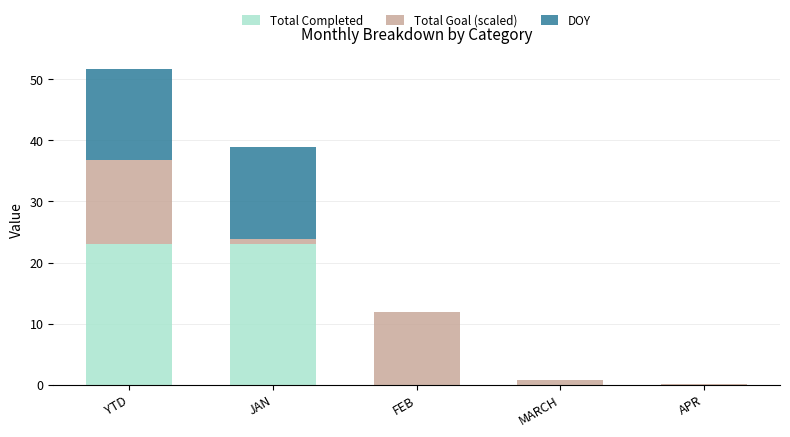

Are the bars grouped side by side (vs. stacked)?

No